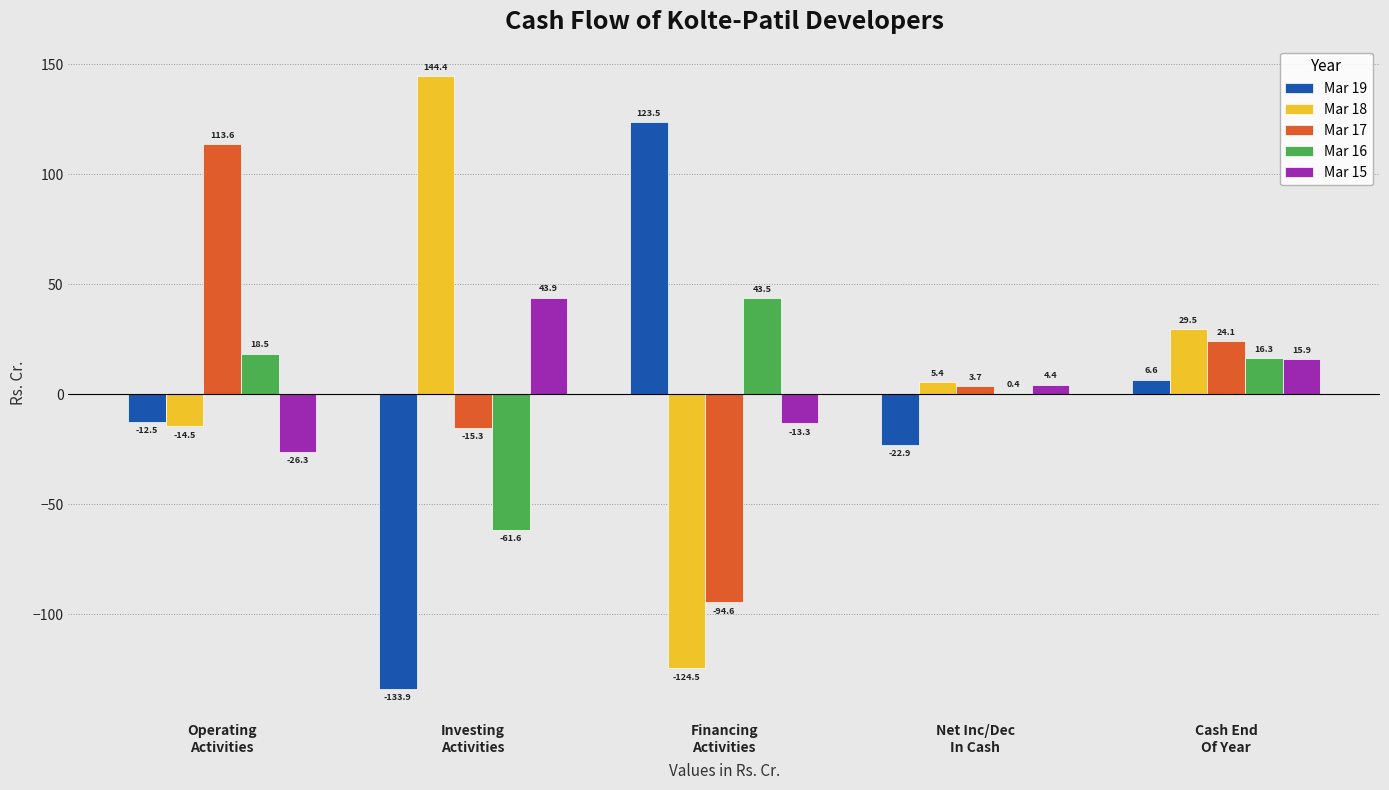

What are all the series names shown in the legend?

Mar 19, Mar 18, Mar 17, Mar 16, Mar 15